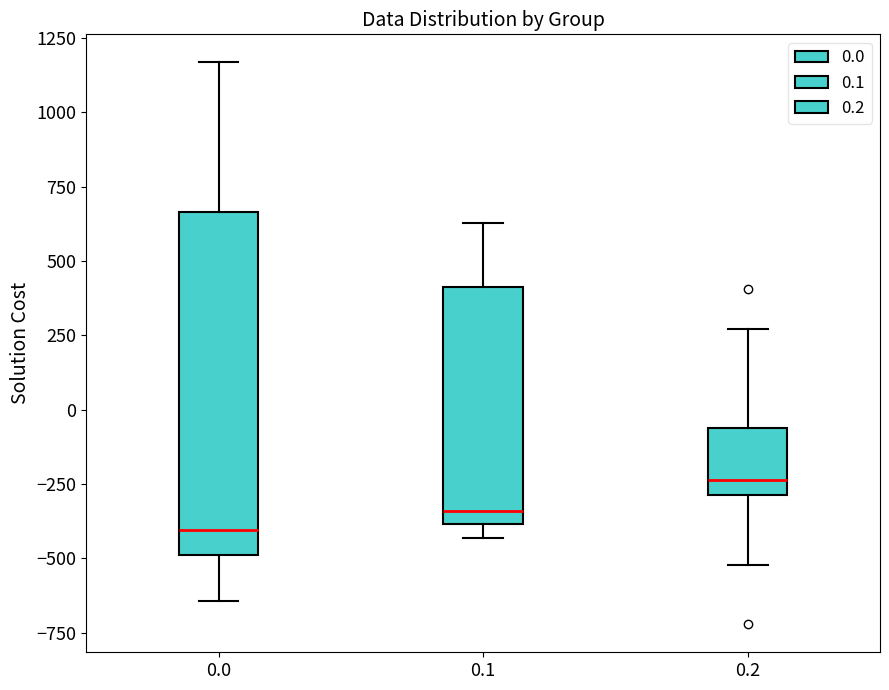

Reading left to right, read every box against the y-axis: the position of its median line, the range the box covers, and the ends of its whiskers. The values are not printed on the chart, so give them approximately, as read against the axis.

0.0: median -400, box -500 to 650, whiskers -650 to 1150
0.1: median -350, box -400 to 400, whiskers -450 to 650
0.2: median -250, box -300 to -50, whiskers -500 to 250